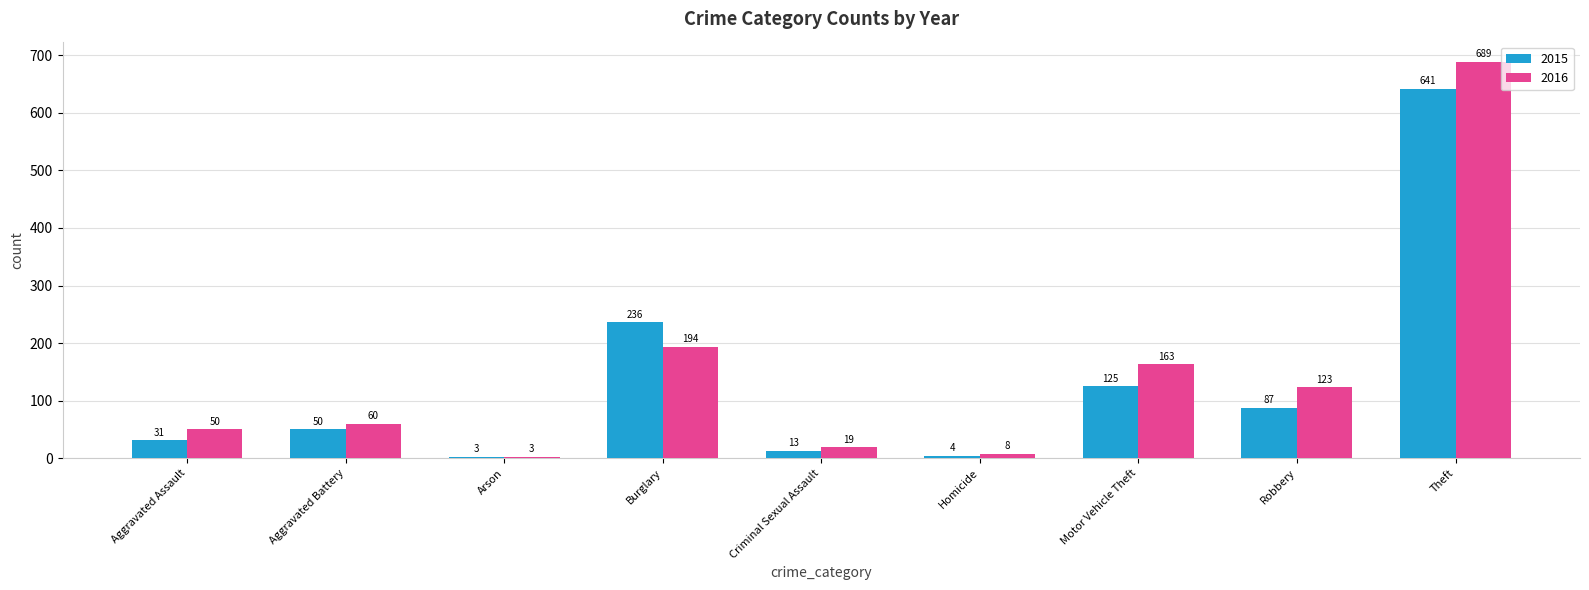

Which series has the largest total across all categories?

2016